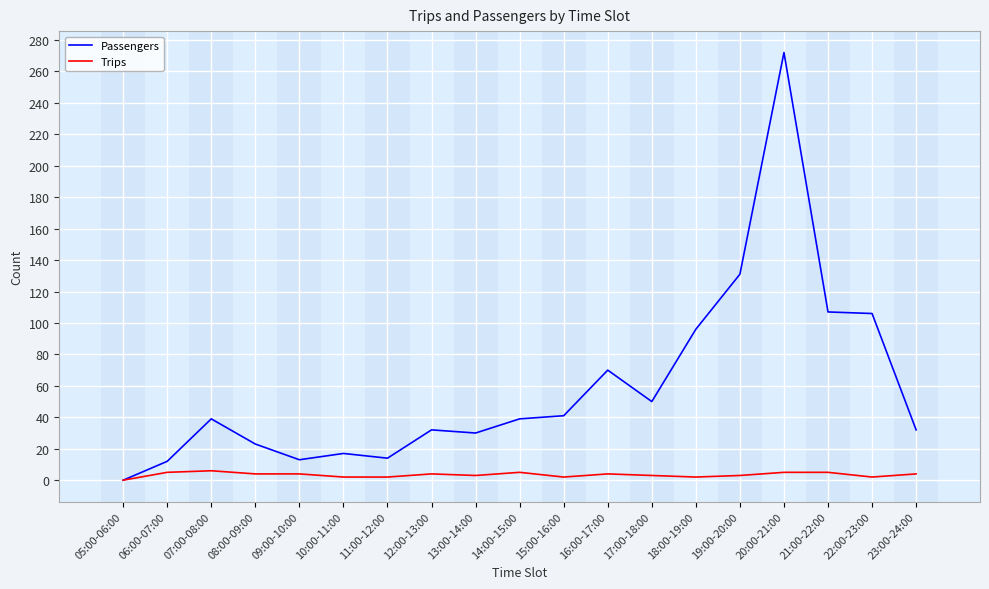

Where is Passengers nearest to the value 136?

19:00-20:00